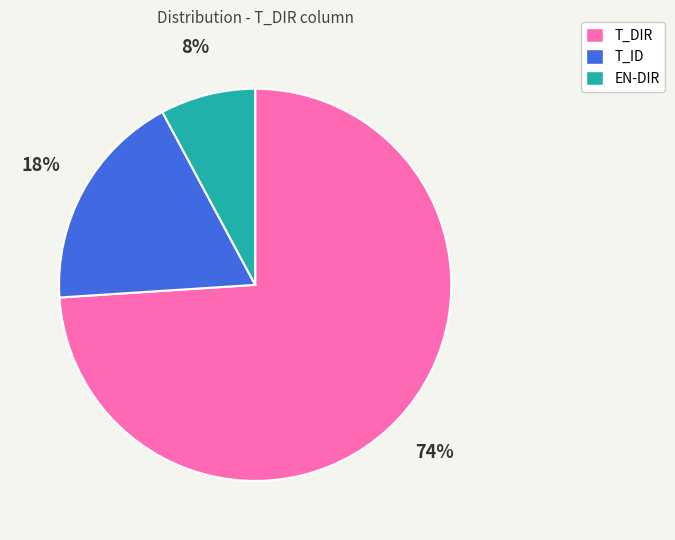

What percentage is the T_DIR slice, to the nearest percent?

74%